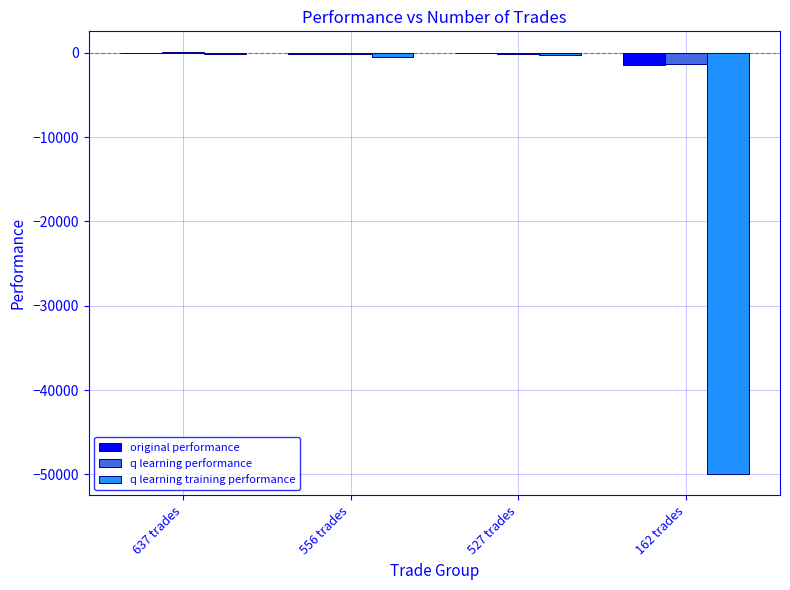

How many values in the original performance series exceed -71?

1